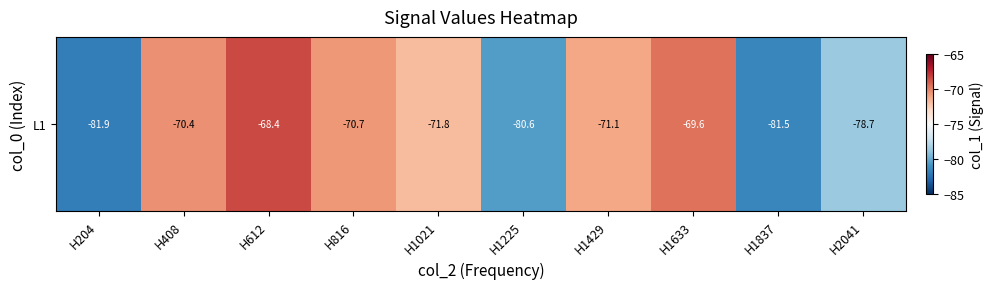

How many series are shown in this chart?

1